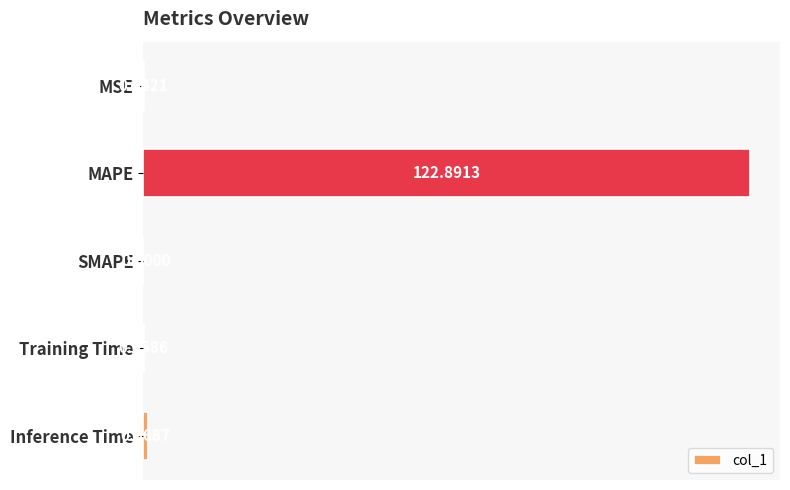

Are the bars horizontal?

Yes